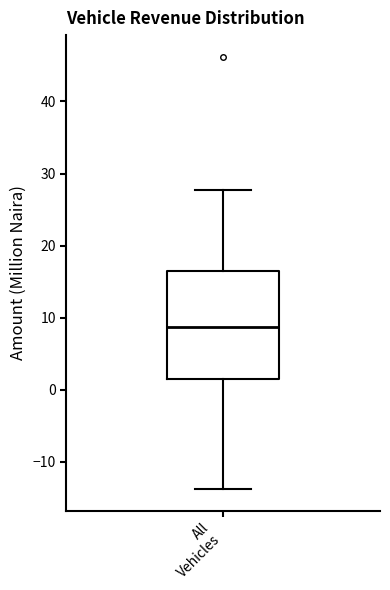

Transcribe this box plot: give where the median line is, the range the box spans, and where the two whiskers end, as read against the y-axis. The values are not printed on the chart, so give them approximately, as read against the axis.

median 9, box 1 to 17, whiskers -14 to 28